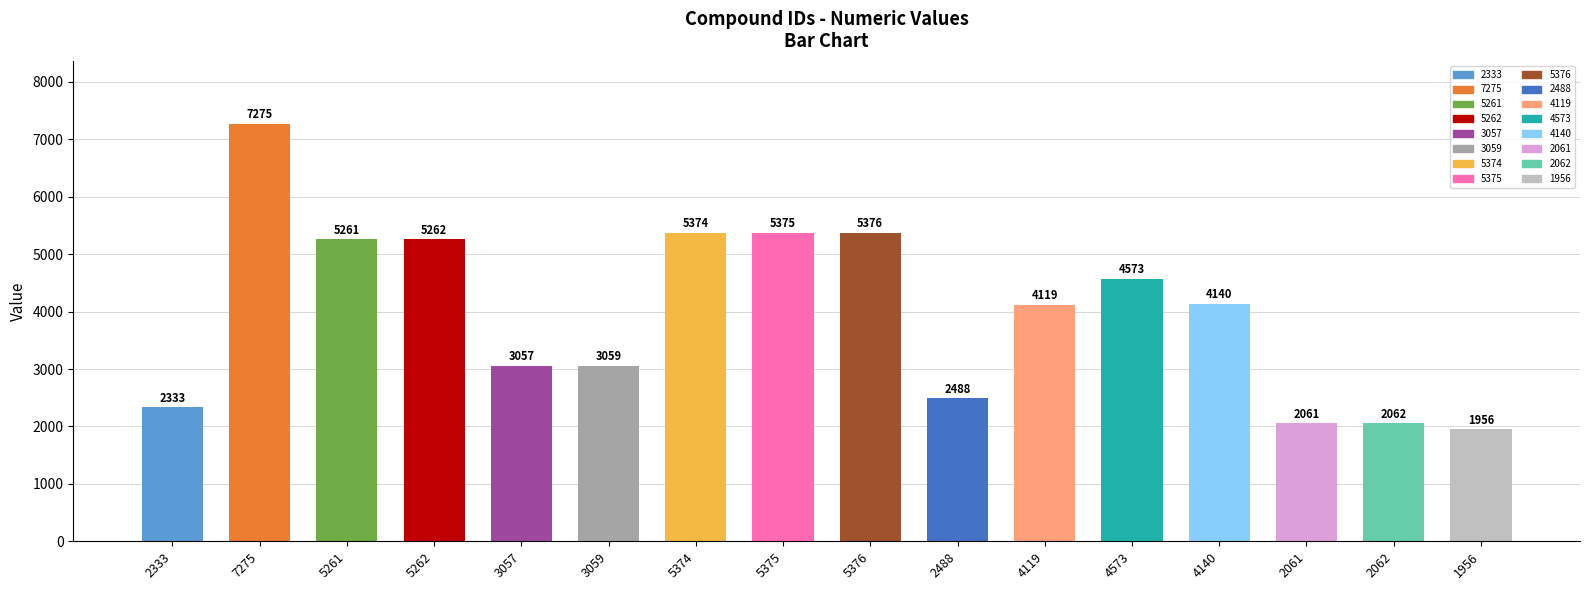

What is the label of the 3rd bar from the left?

5261